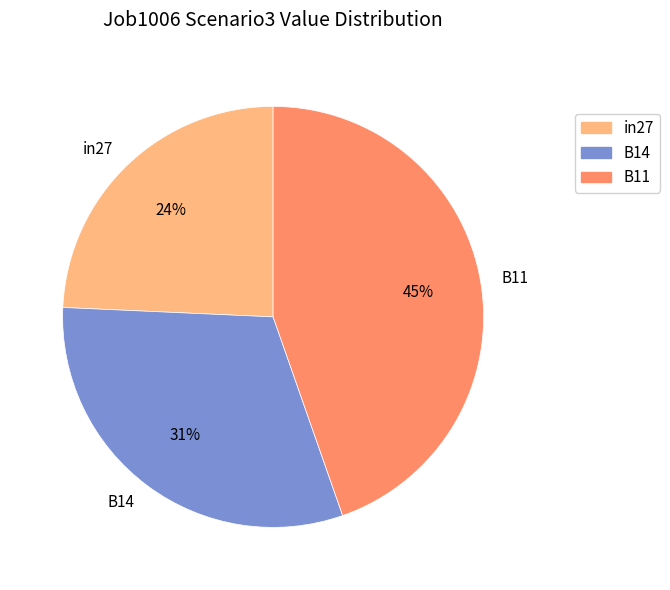

Combined, do in27 and B11 account for over 50%?

Yes